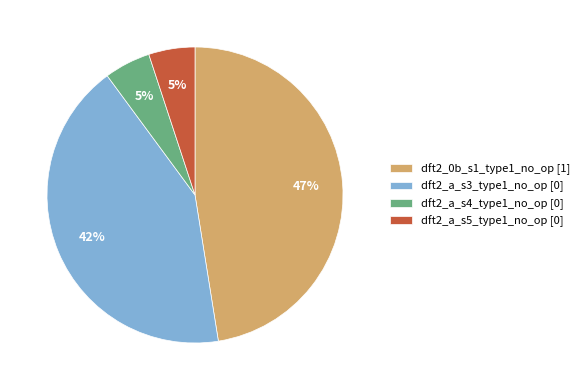

Does dft2_a_s5_type1_no_op [0] represent more than half of the total?

No